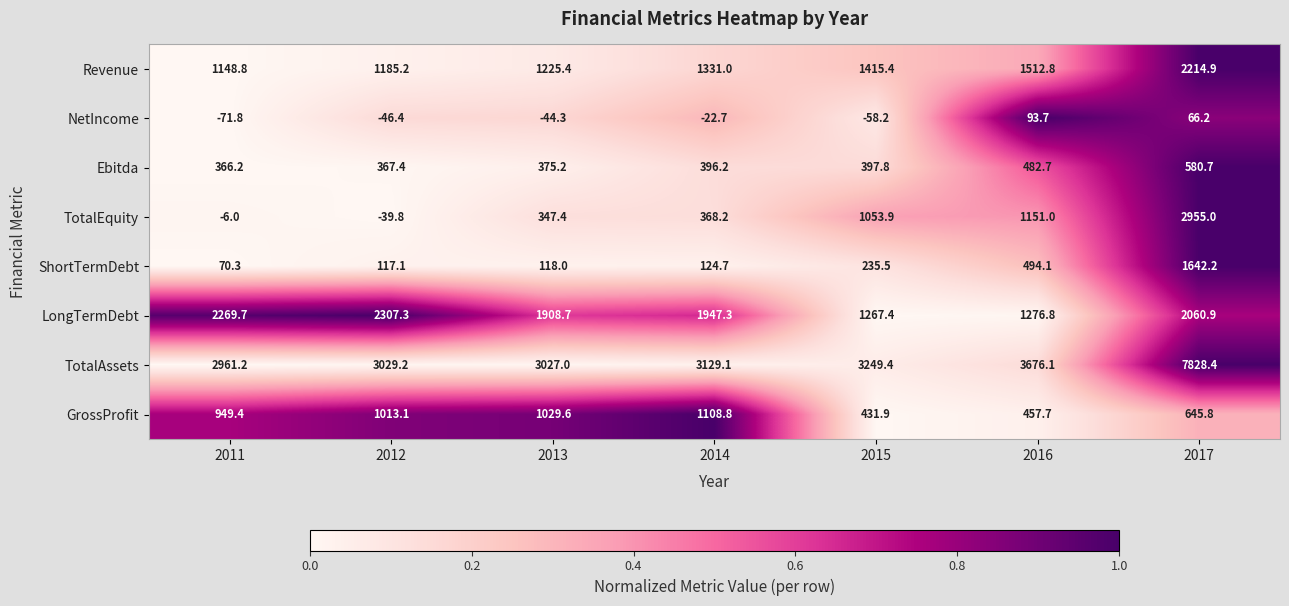

Which series has the largest total across all categories?

TotalAssets